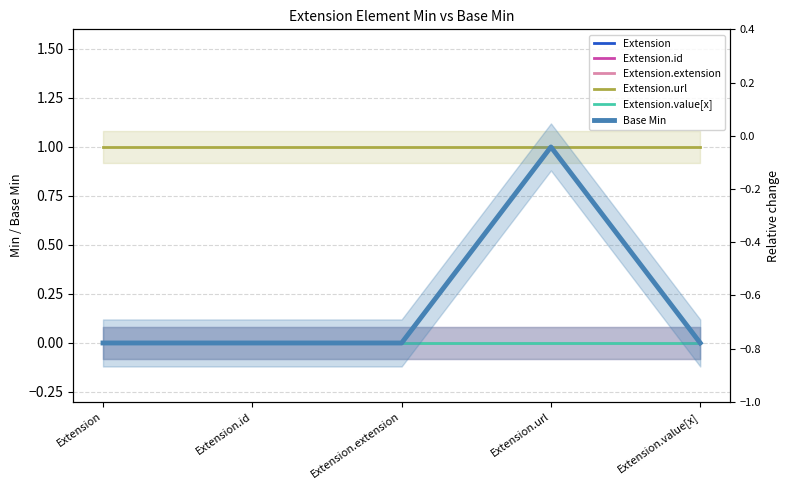

Does the chart have visible grid lines?

Yes